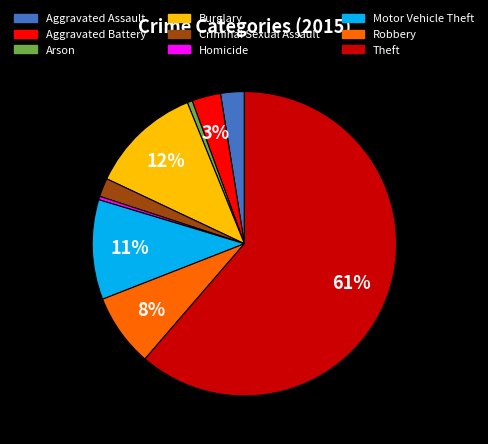

How many slices are in this pie chart?

9